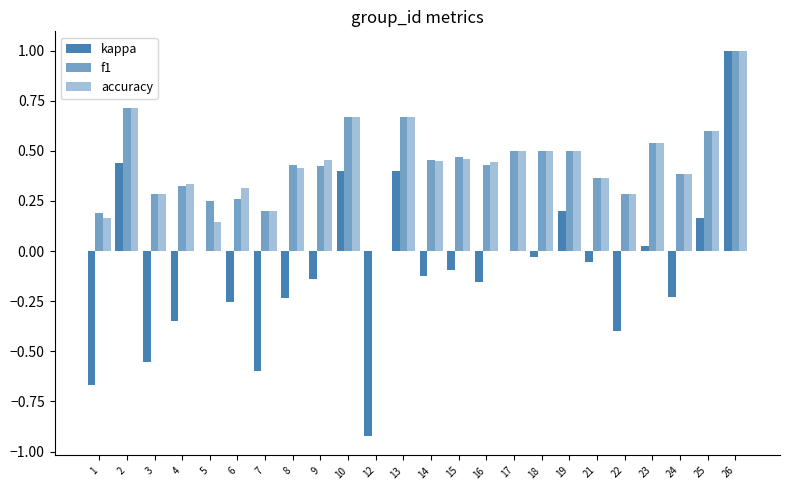

How many positive values does the accuracy series have?

23